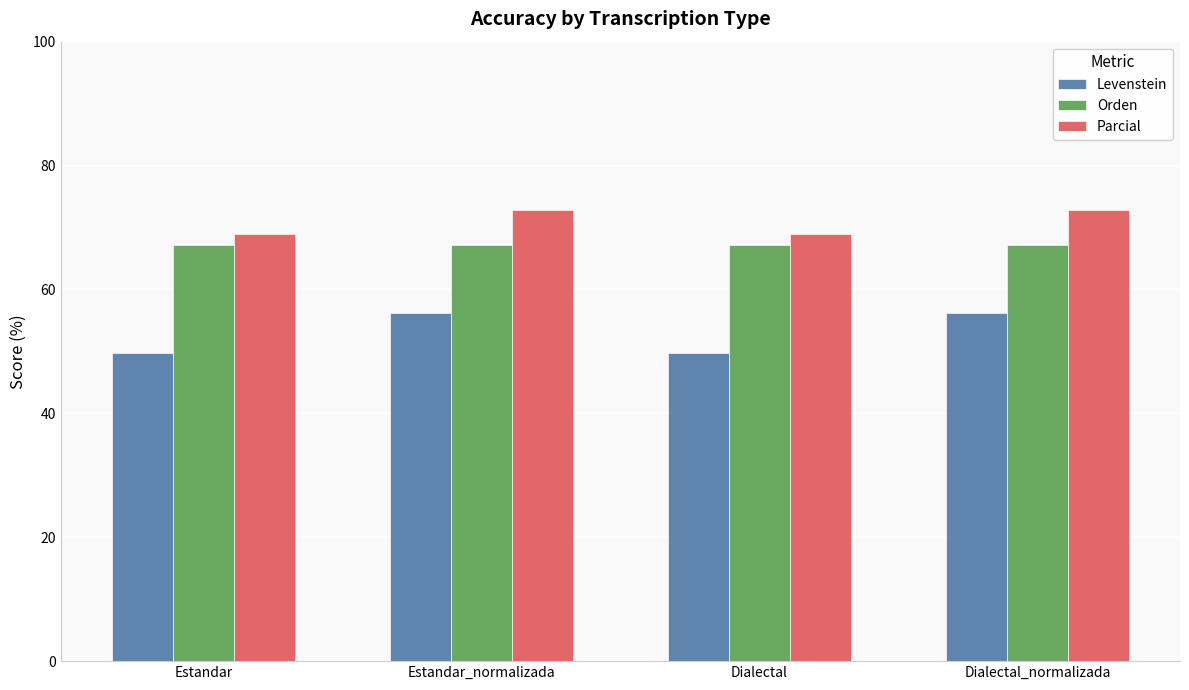

What are all the series names shown in the legend?

Levenstein, Orden, Parcial